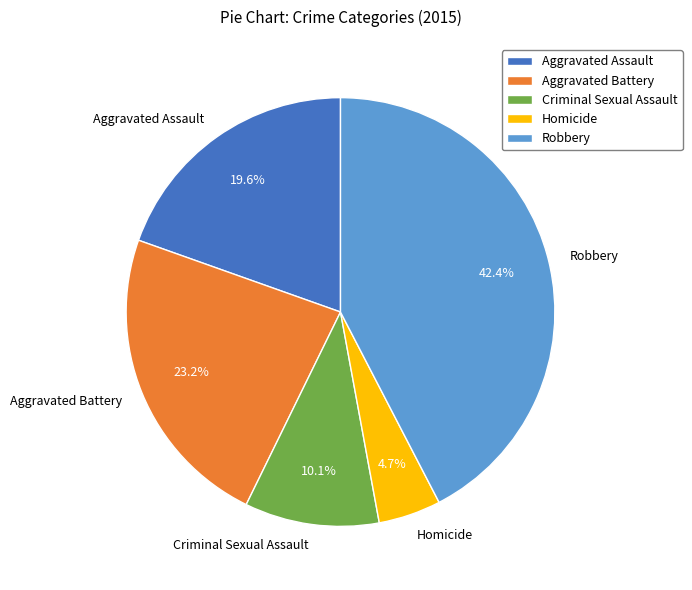

What percentage is the Criminal Sexual Assault slice, to the nearest percent?

10%